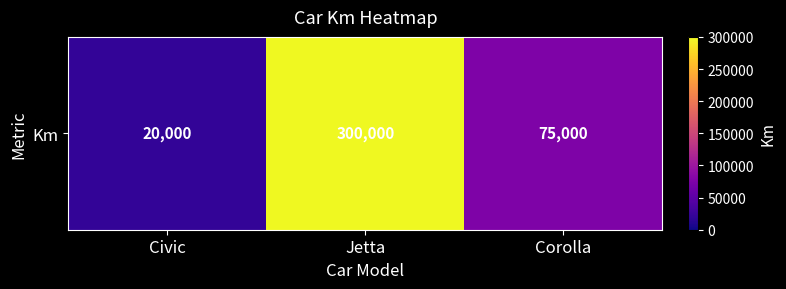

What is the average value?

131667